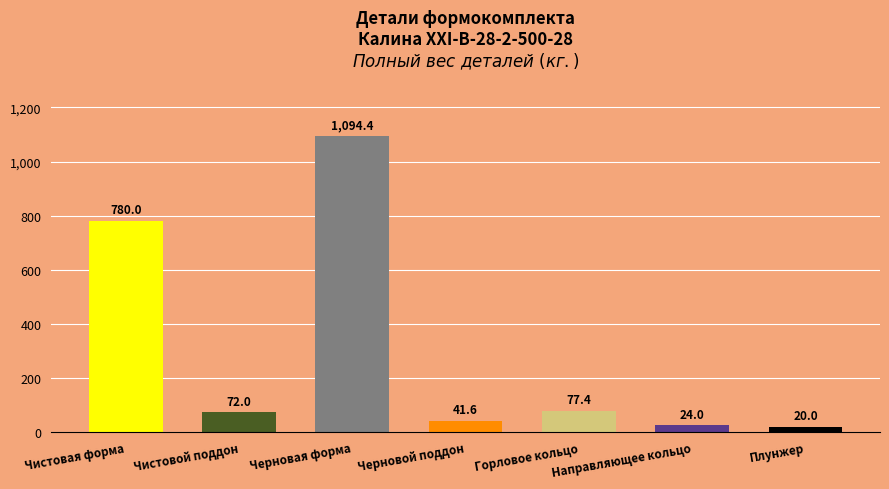

What is the value of the 2nd bar from the left?

72.0